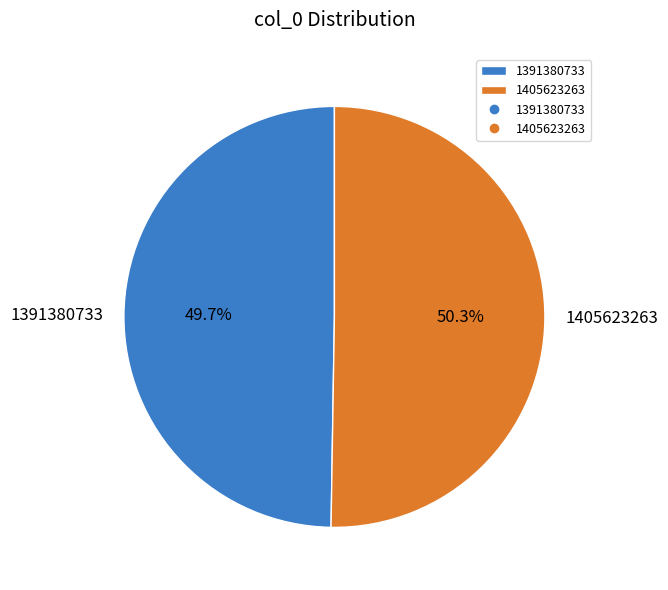

To the nearest percent, what is the difference between the largest and smallest slice percentages?

1%